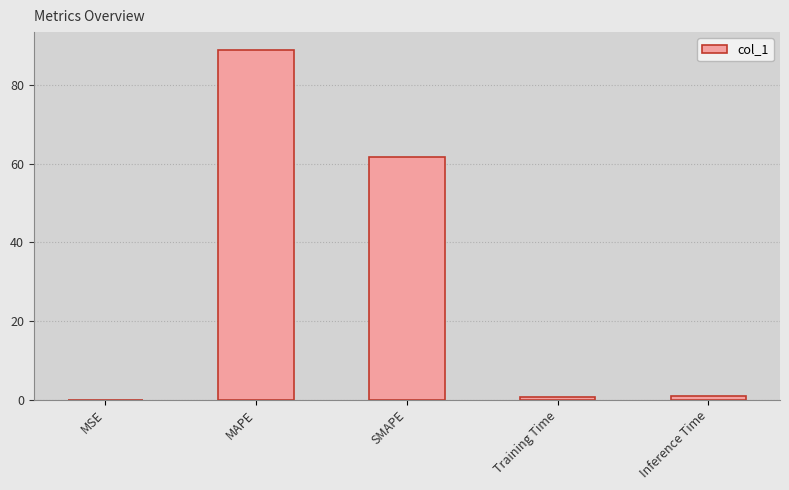

What is the maximum value shown in the chart?

89.1